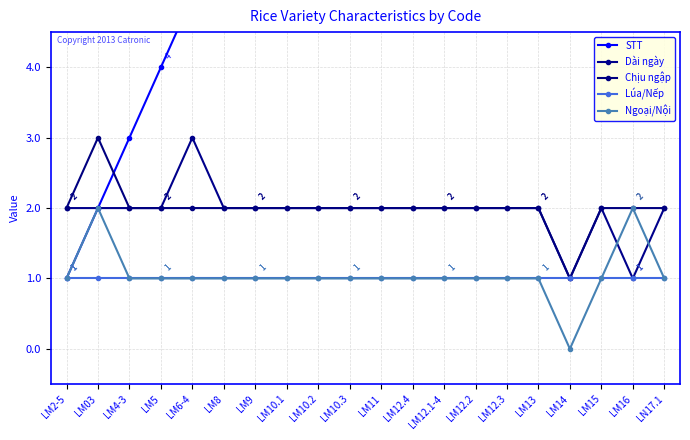

What is the total value across all series at LM12.4?

18